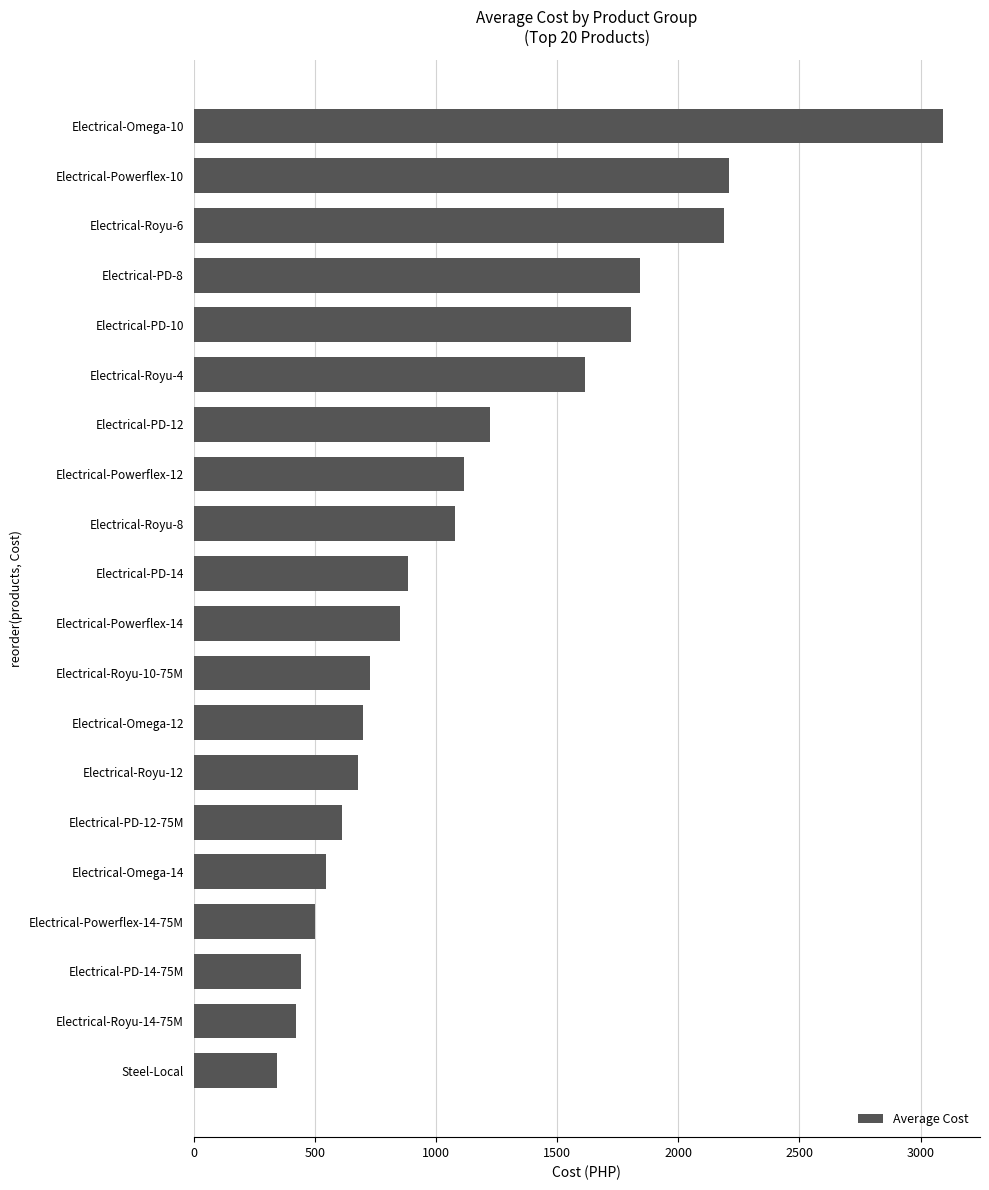

Approximately how many times larger is the value at Electrical-Royu-8 compared to Electrical-Royu-10-75M?

1.5